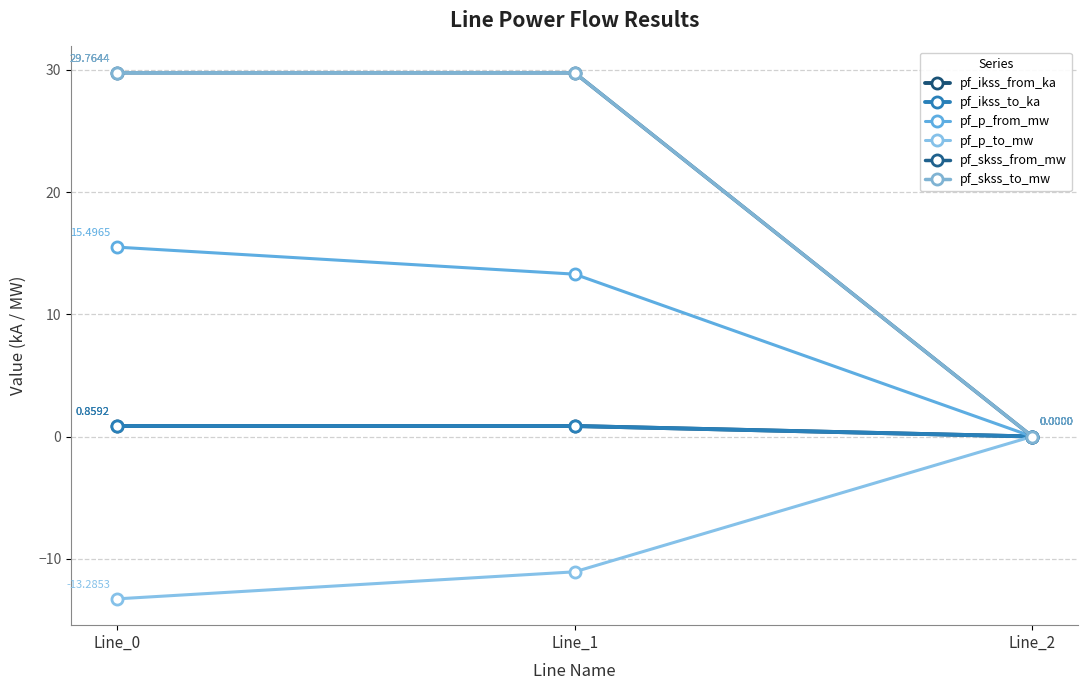

Rank the series by their maximum value, from highest to lowest.

pf_skss_from_mw, pf_skss_to_mw, pf_p_from_mw, pf_ikss_from_ka, pf_ikss_to_ka, pf_p_to_mw